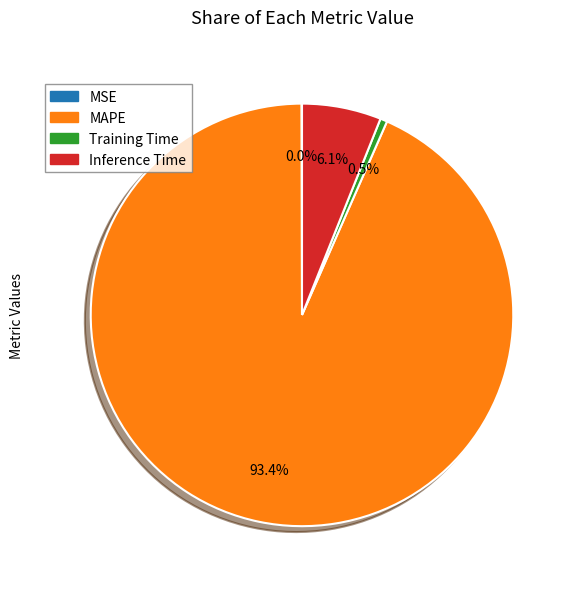

Combined, what portion of the pie is MAPE and Training Time?

93.9%